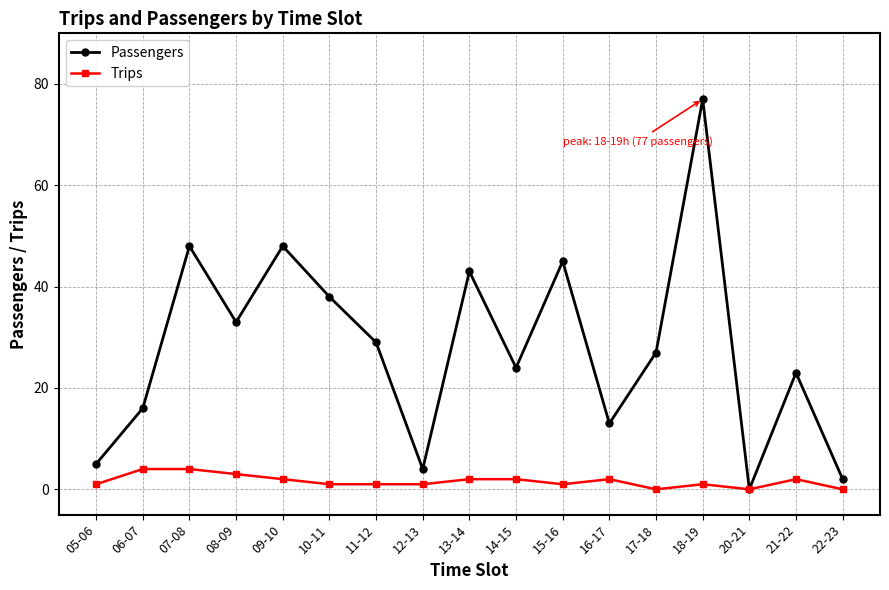

What position from the right is 15-16?

7